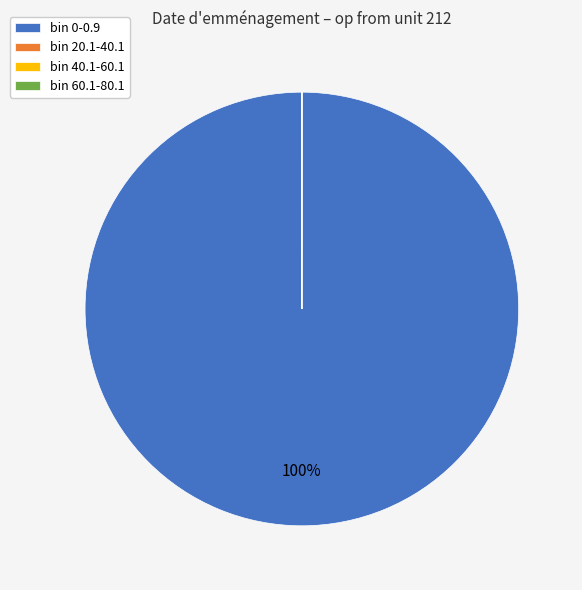

To the nearest percent, what is the difference between the largest and smallest slice percentages?

100%